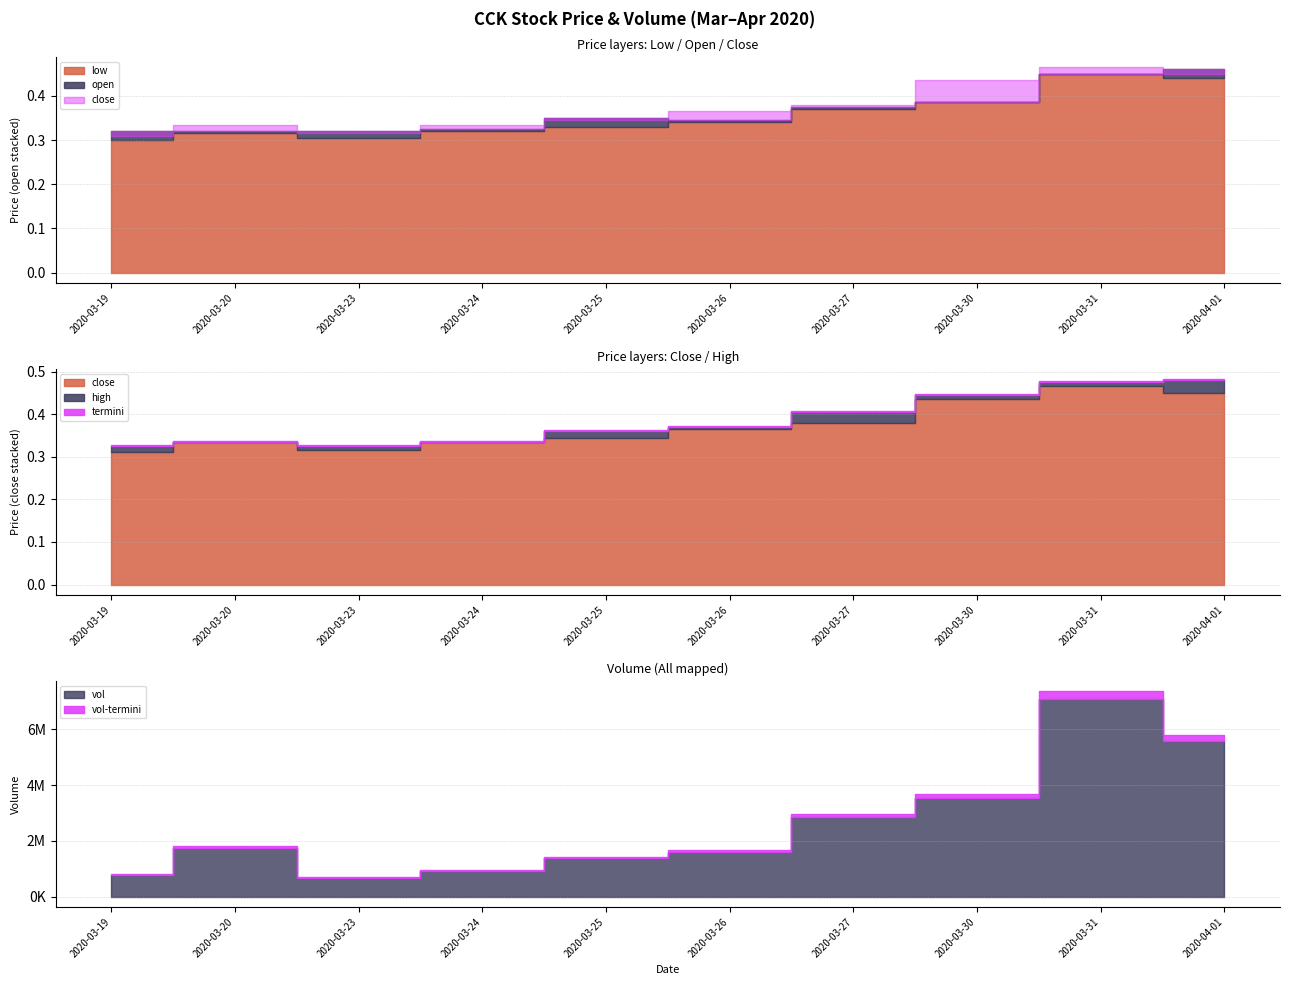

What is the sum of all high values?

3.9